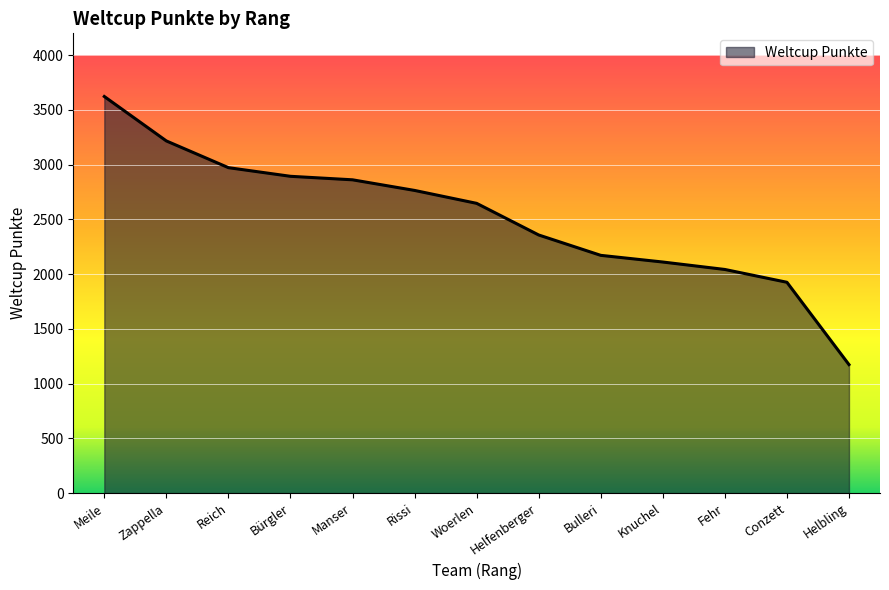

Read the value at Helfenberger.

2358